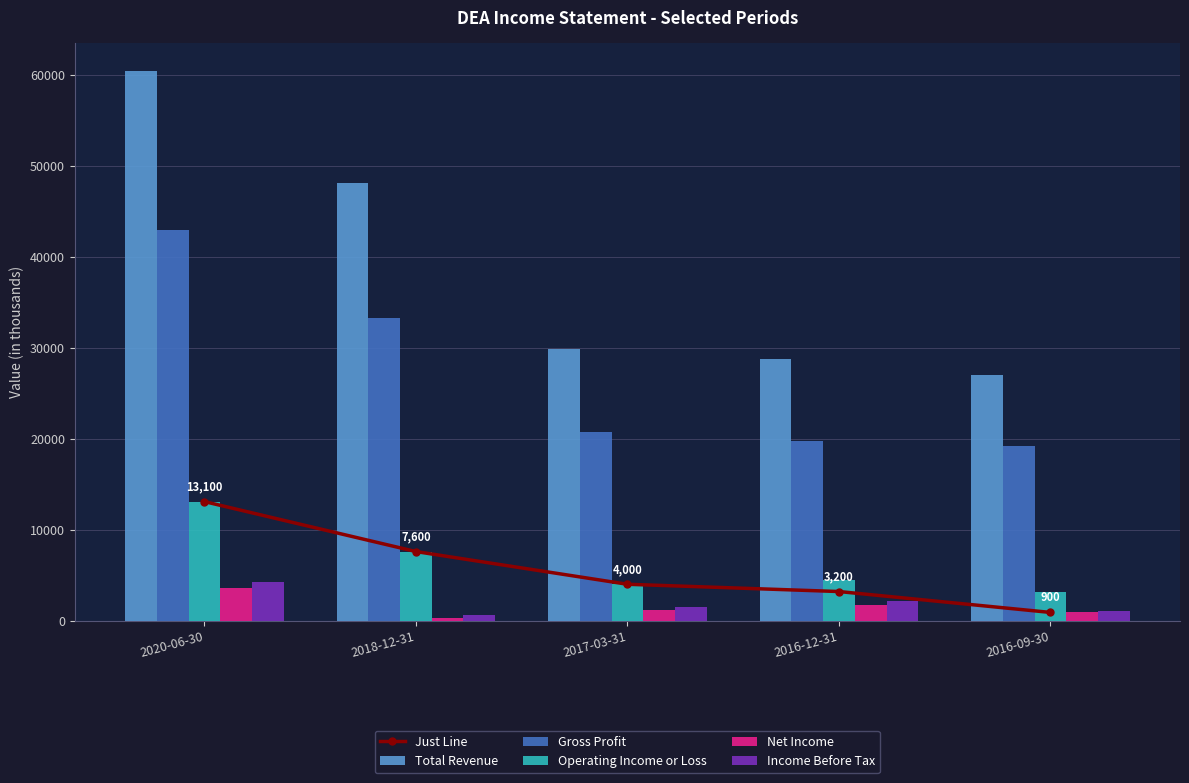

Is it true that Income Before Tax equals 2200 at 2016-12-31?

True